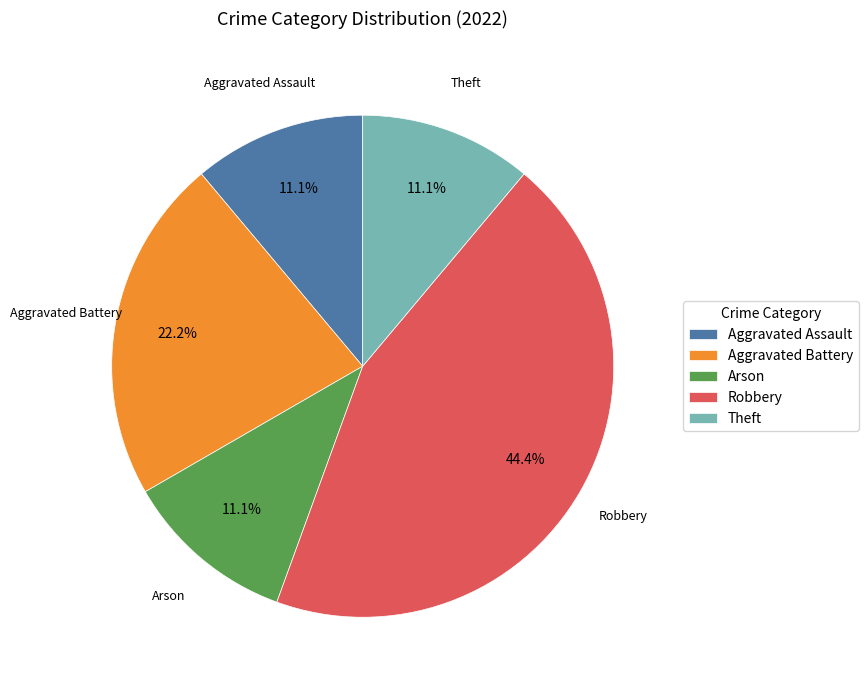

Which slice is the largest?

Robbery